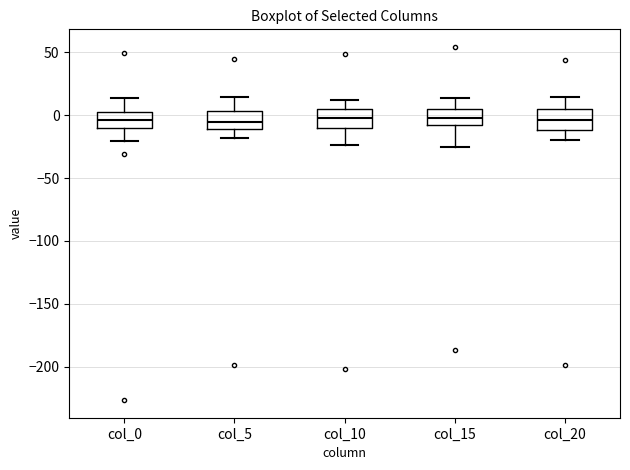

Where is the lower edge of the box for col_20 on the y-axis? The values are not printed on the chart, so give them approximately, as read against the axis.

-10